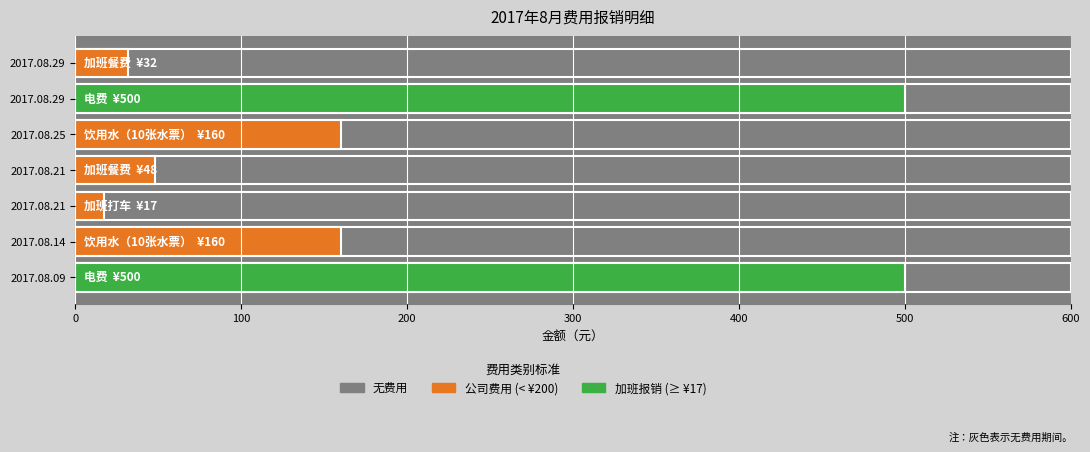

Reading left to right, transcribe all the data shown in this chart.

500	160	17	48	160	500	32